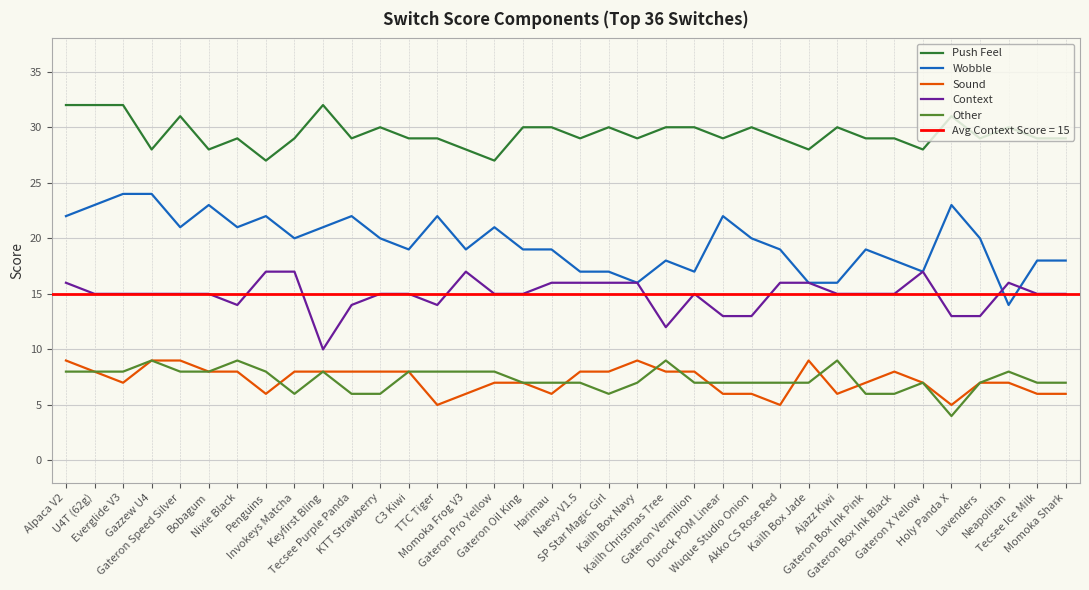

Reading left to right, list all the values displayed in this chart.

Push Feel: 32	32	32	28	31	28	29	27	29	32	29	30	29	29	28	27	30	30	29	30	29	30	30	29	30	29	28	30	29	29	28	31	29	30	29	29
Wobble: 22	23	24	24	21	23	21	22	20	21	22	20	19	22	19	21	19	19	17	17	16	18	17	22	20	19	16	16	19	18	17	23	20	14	18	18
Sound: 9	8	7	9	9	8	8	6	8	8	8	8	8	5	6	7	7	6	8	8	9	8	8	6	6	5	9	6	7	8	7	5	7	7	6	6
Context: 16	15	15	15	15	15	14	17	17	10	14	15	15	14	17	15	15	16	16	16	16	12	15	13	13	16	16	15	15	15	17	13	13	16	15	15
Other: 8	8	8	9	8	8	9	8	6	8	6	6	8	8	8	8	7	7	7	6	7	9	7	7	7	7	7	9	6	6	7	4	7	8	7	7